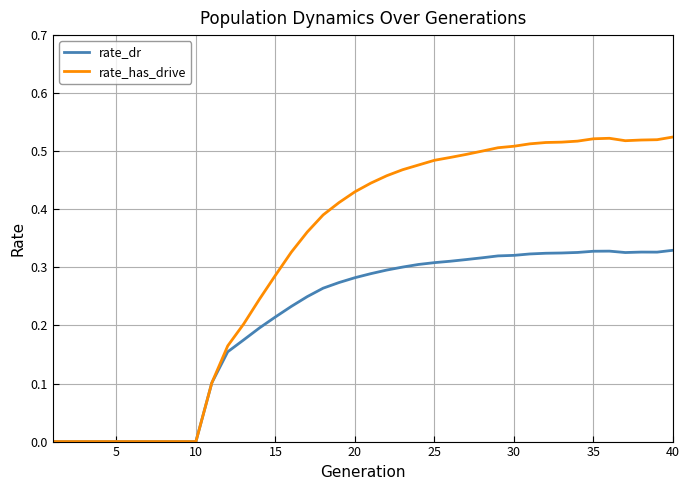

True or false: rate_has_drive has more than 0 interior local peaks.

True